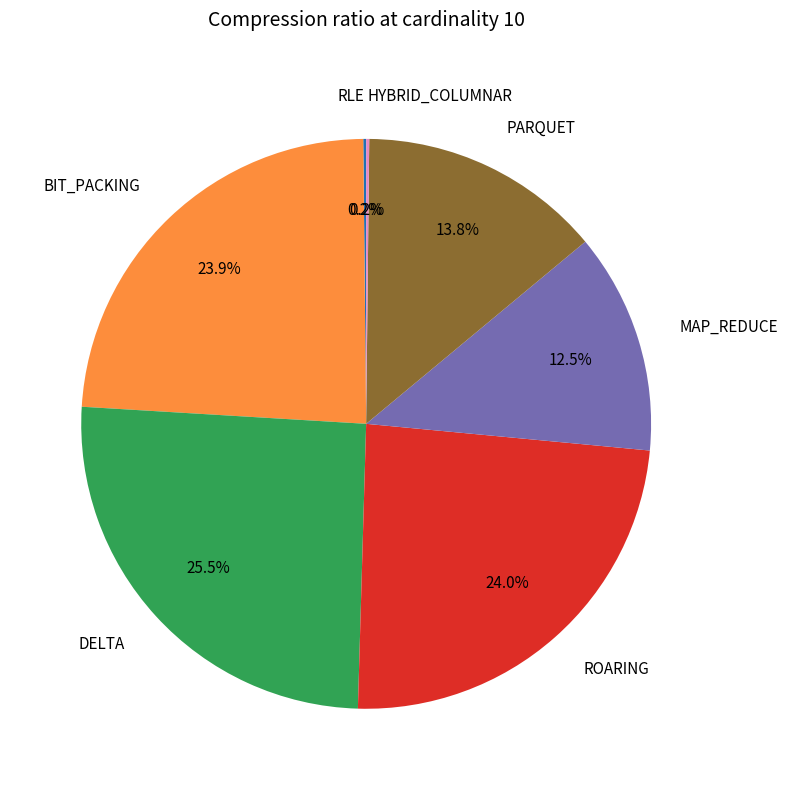

What is the ratio of the value at ROARING to the value at DELTA?

0.9